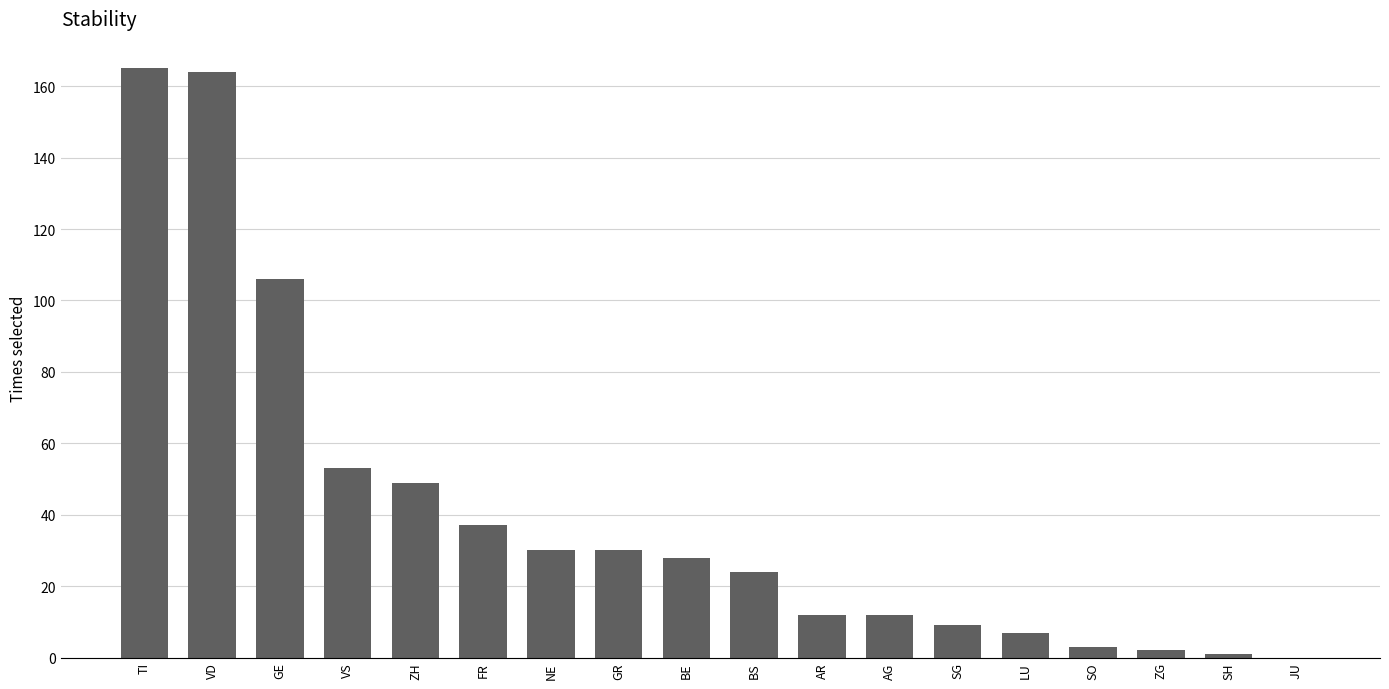

What is the sum of all values?

732